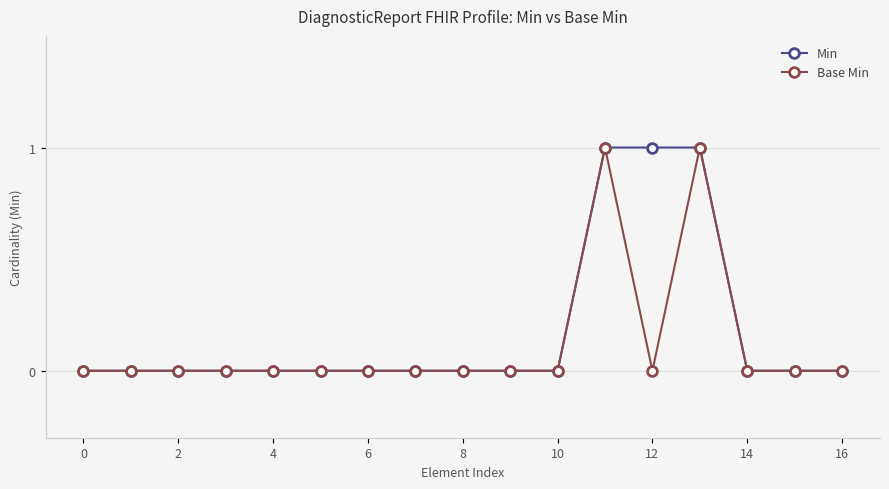

What are all the series names shown in the legend?

Min, Base Min